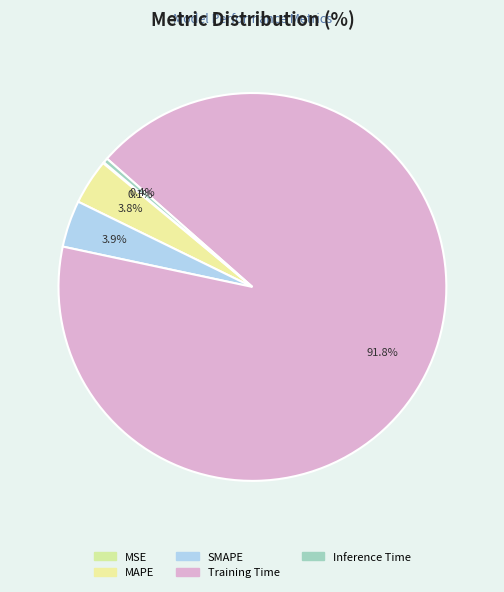

Rank the categories by value from lowest to highest.

MSE, Inference Time, MAPE, SMAPE, Training Time